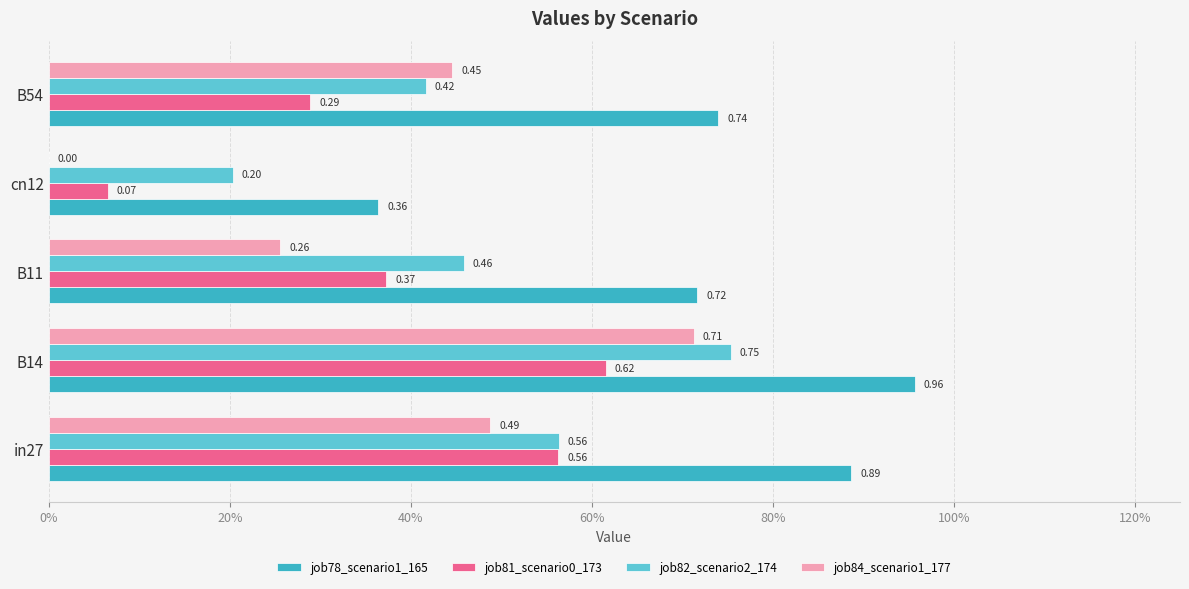

What are all the series names shown in the legend?

job78_scenario1_165, job81_scenario0_173, job82_scenario2_174, job84_scenario1_177